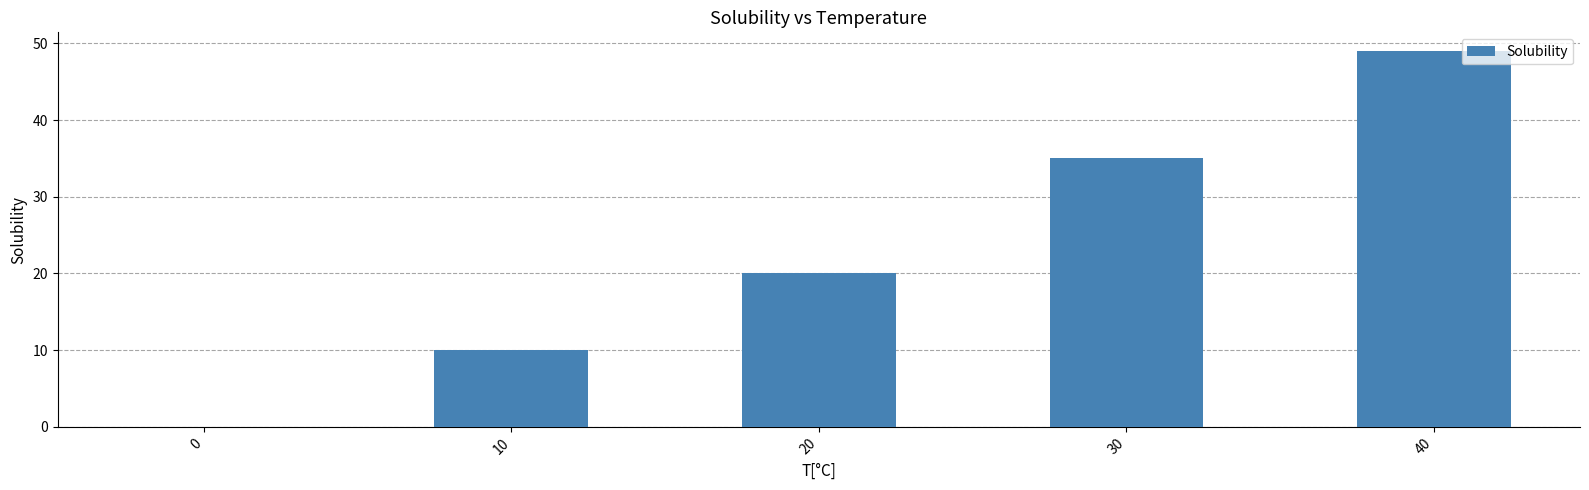

At which label is the value closest to 24?

20